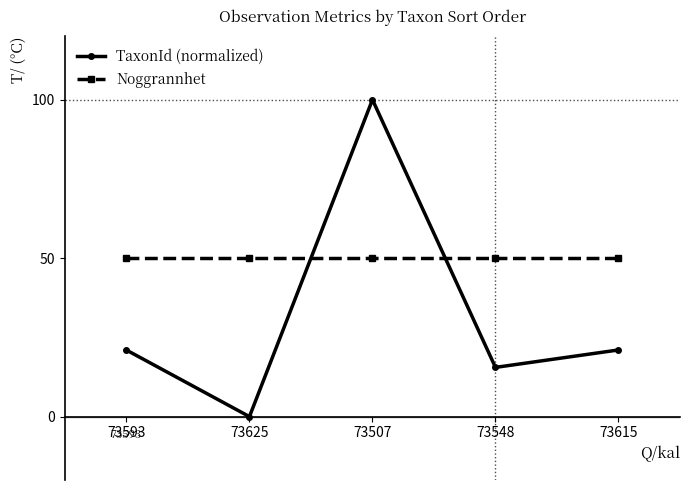

What are all the series names shown in the legend?

TaxonId (normalized), Noggrannhet